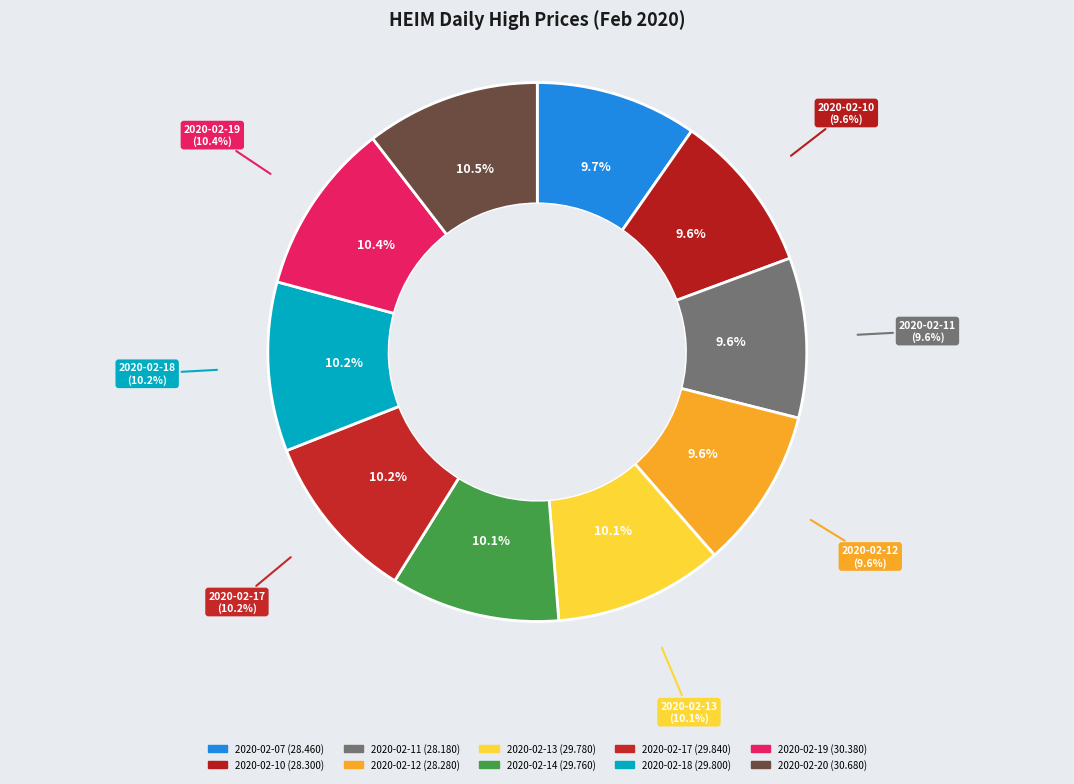

How many segments does this pie chart have?

10